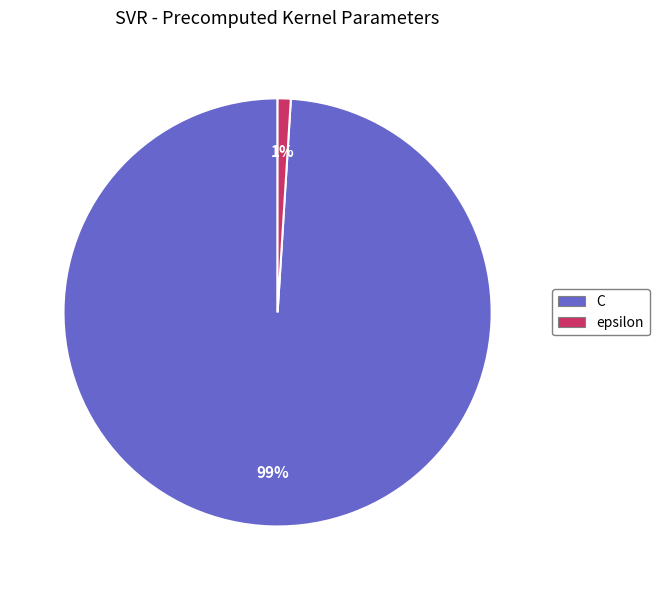

Rank the categories by value from lowest to highest.

epsilon, C